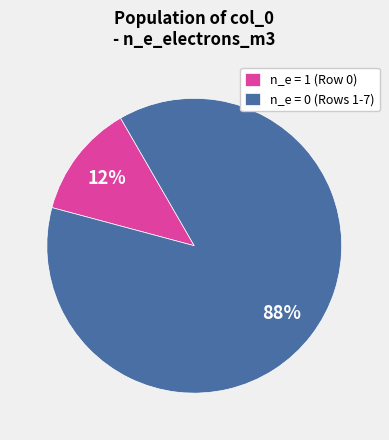

Count the number of slices in the pie.

2